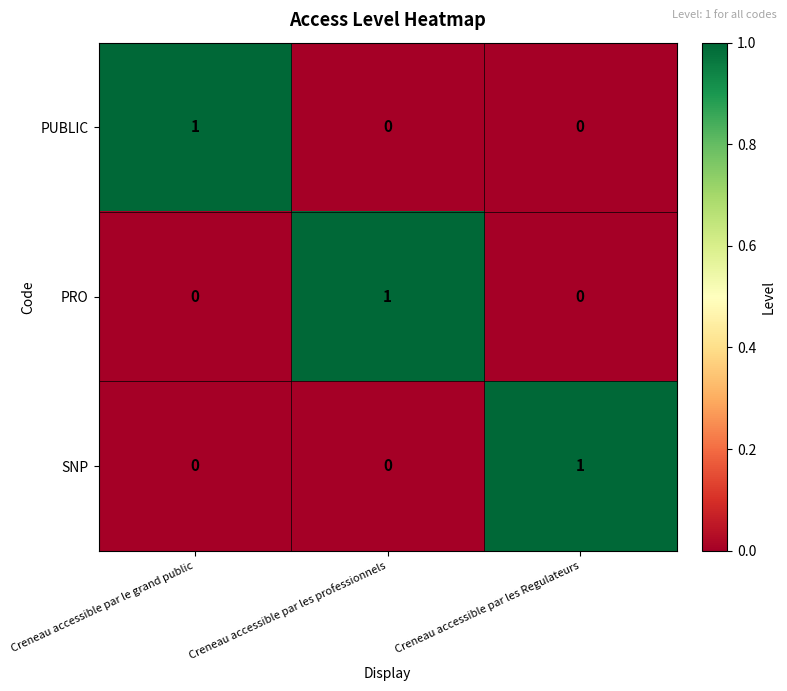

At how many categories does at least one series exceed 0?

3